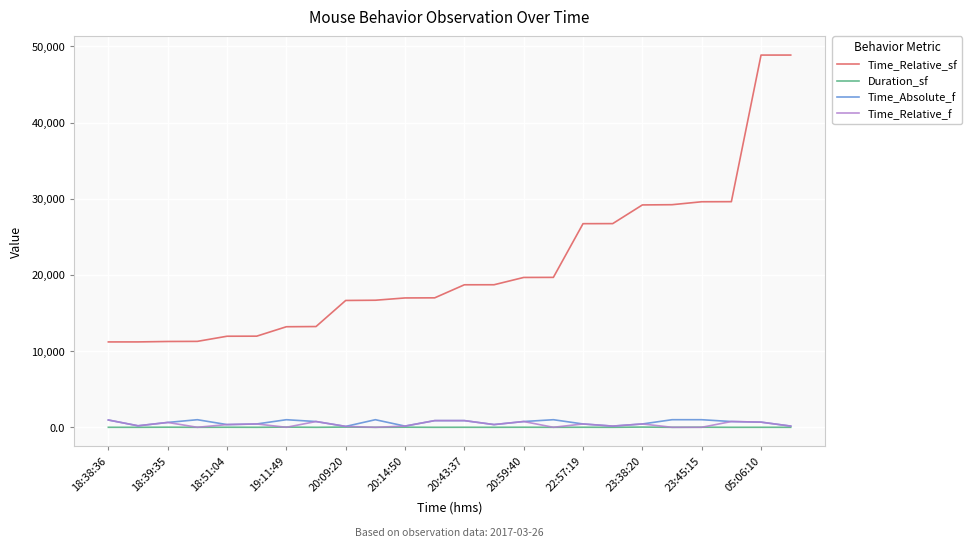

True or false: Time_Relative_sf and Duration_sf intersect in this chart.

False